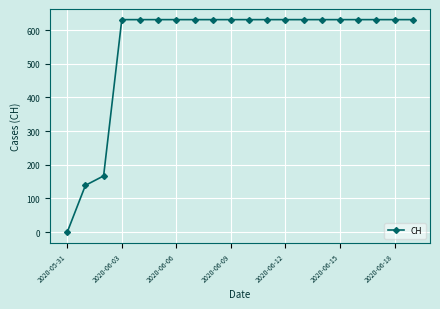

What is the greatest value displayed?

631